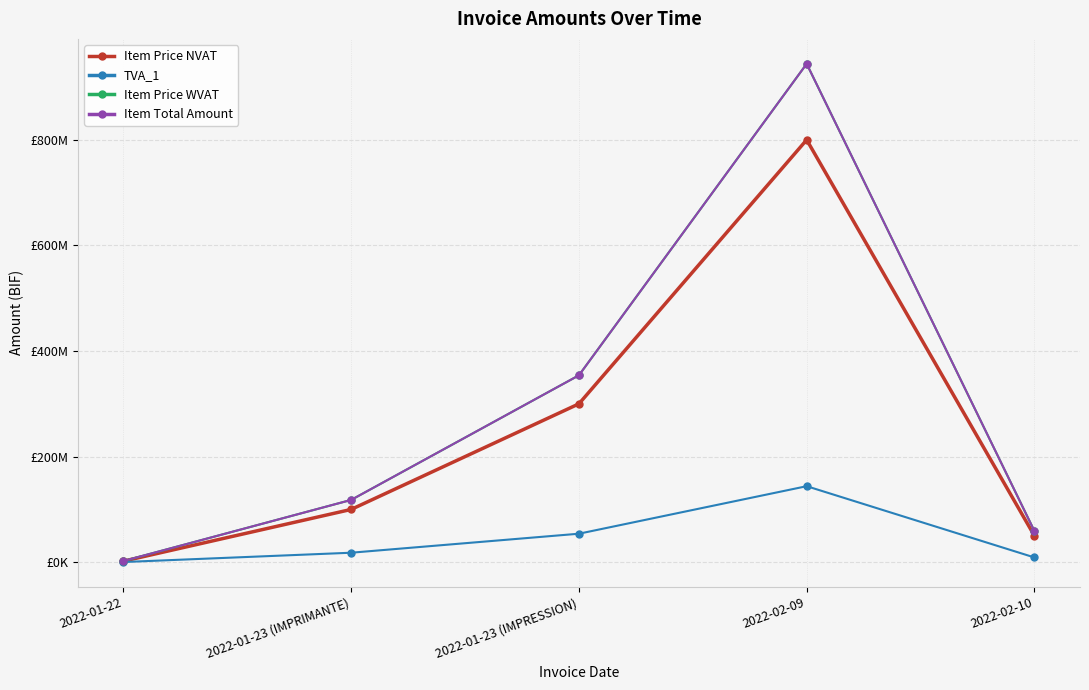

What is the value of the Item Total Amount point at the 3rd from the left?

354000000